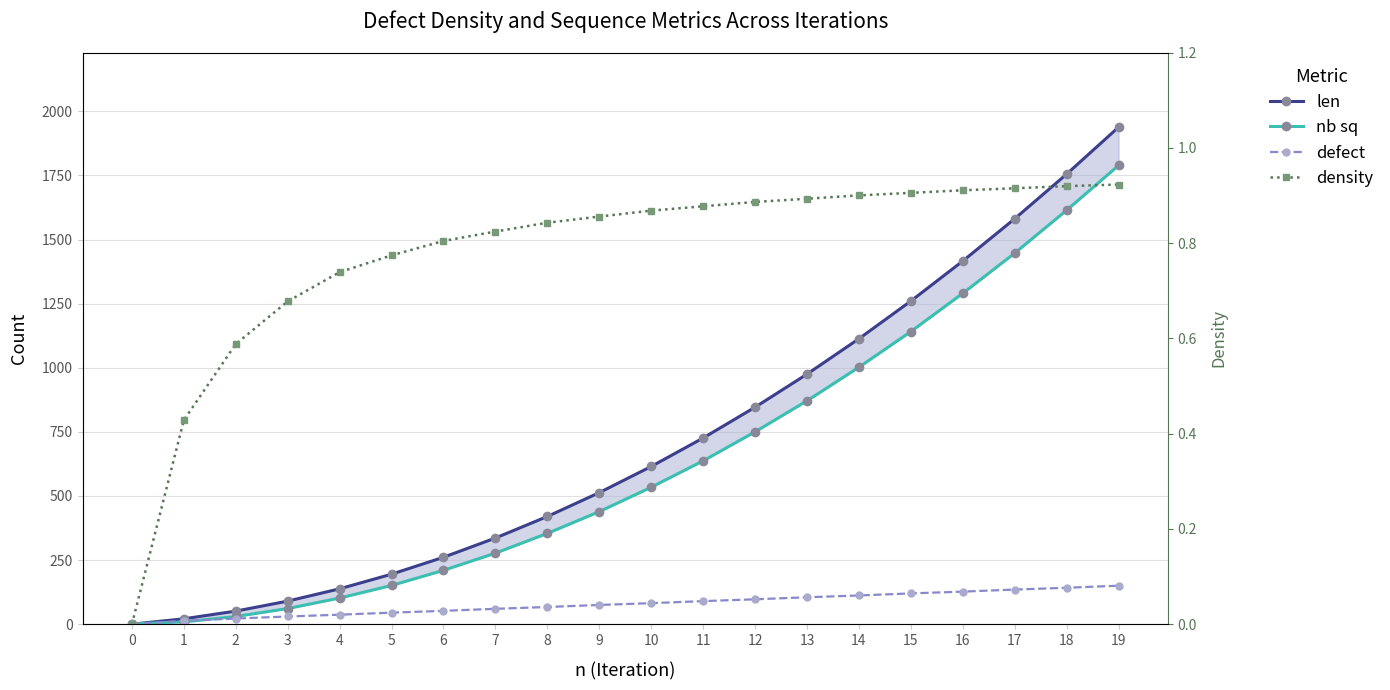

What is the value of the density point at the 3rd from the left?

0.6